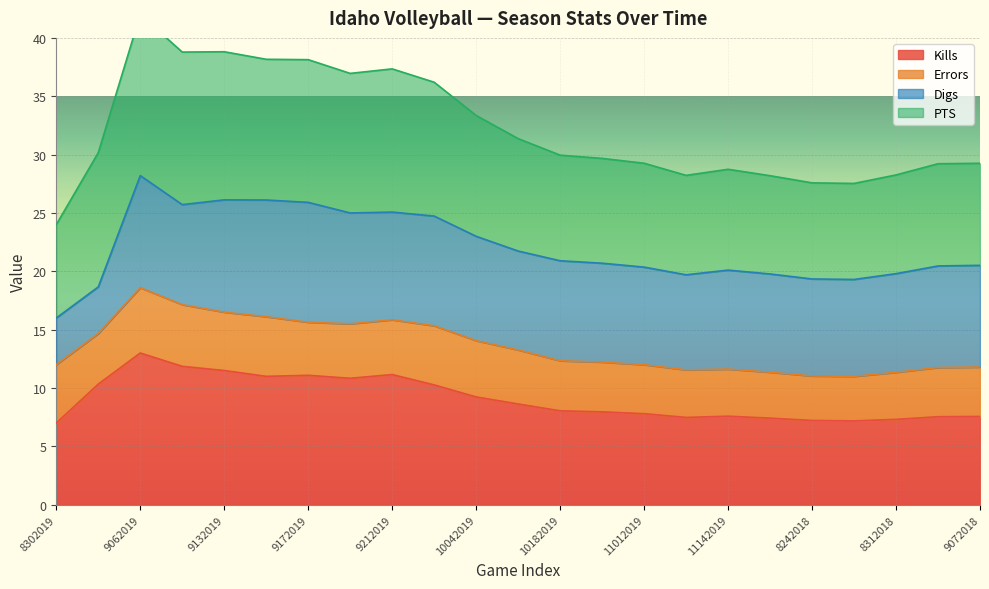

What is the lowest value of the Kills series?

7.0